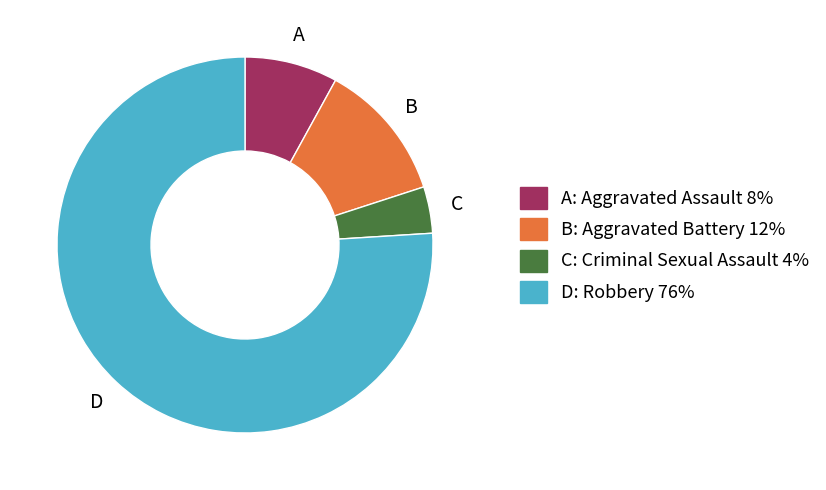

Is there any slice that represents more than half of the pie?

Yes